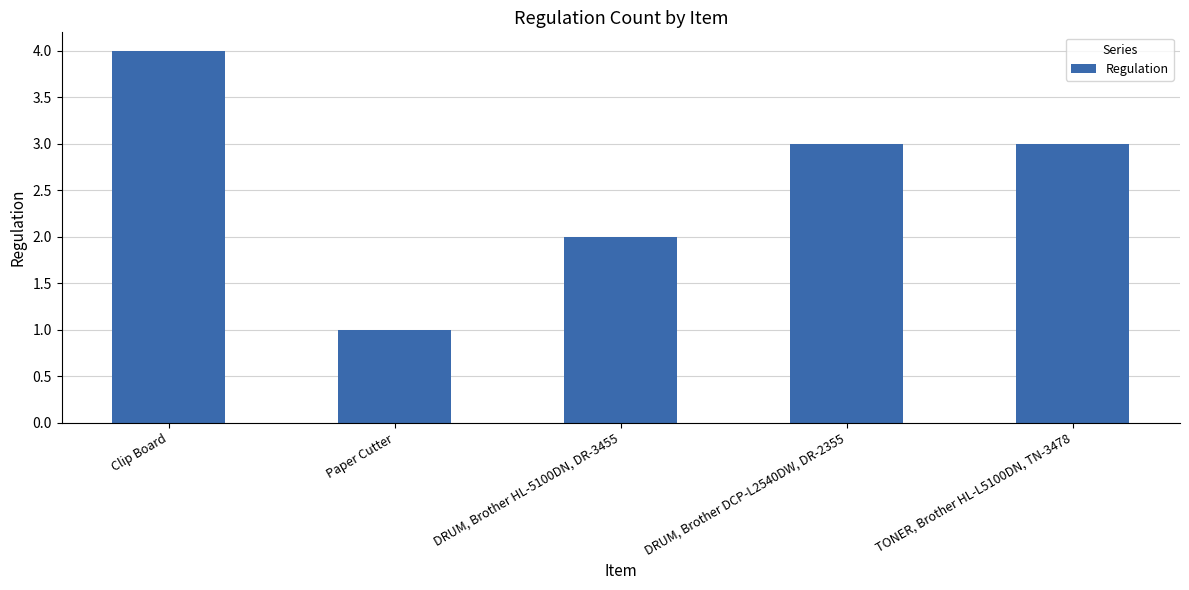

The value at TONER, Brother HL-L5100DN, TN-3478 is 3. True or false?

True